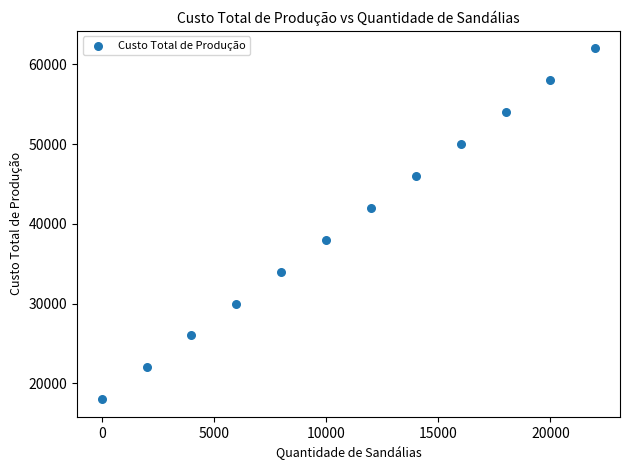

What is the average Y value?

40000